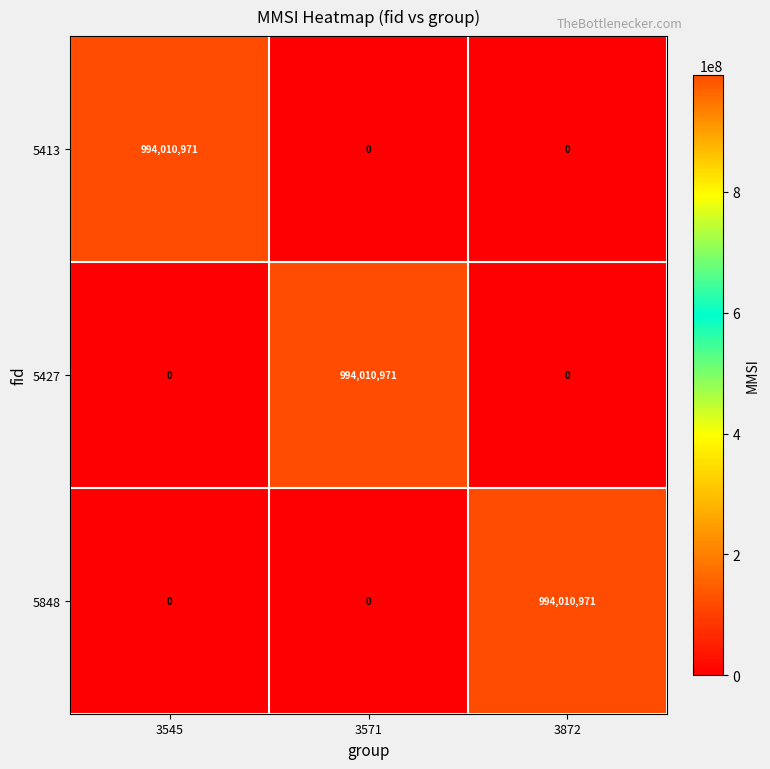

At how many categories does at least one series exceed 599414763?

3